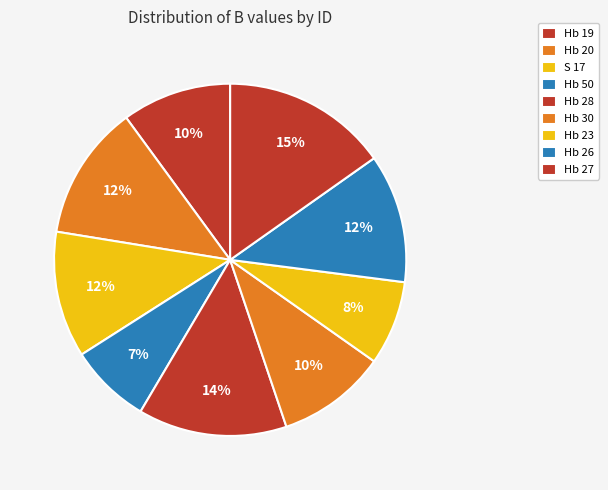

Count the number of slices in the pie.

9